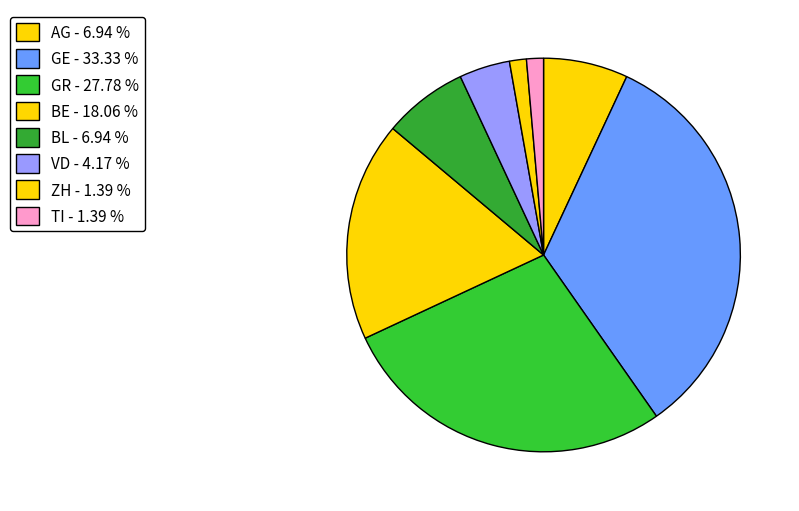

Count the number of slices in the pie.

8